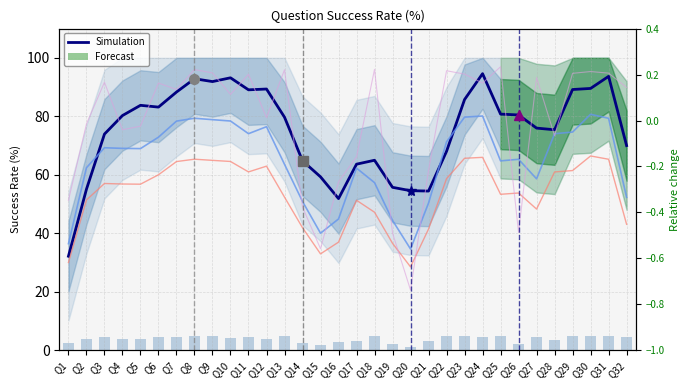

Reading left to right, list all the values displayed in this chart.

Q1=32.2	Q2=55.1	Q3=73.9	Q4=80.3	Q5=83.8	Q6=83.2	Q7=88.3	Q8=92.8	Q9=91.9	Q10=93.2	Q11=89.1	Q12=89.3	Q13=79.7	Q14=64.8	Q15=59.3	Q16=51.9	Q17=63.6	Q18=65.0	Q19=55.7	Q20=54.6	Q21=54.4	Q22=68.0	Q23=85.7	Q24=94.6	Q25=80.8	Q26=80.5	Q27=76.0	Q28=75.4	Q29=89.2	Q30=89.5	Q31=93.7	Q32=70.0